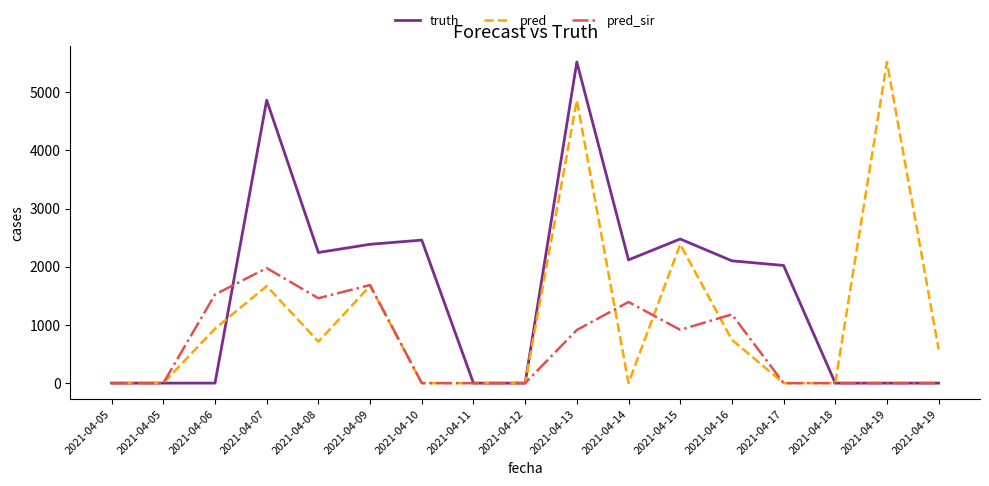

Reading left to right, list all the values displayed in this chart.

truth: 2021-04-05=0	2021-04-05=0	2021-04-06=0	2021-04-07=4862	2021-04-08=2245	2021-04-09=2386	2021-04-10=2458	2021-04-11=0	2021-04-12=0	2021-04-13=5519	2021-04-14=2118	2021-04-15=2477	2021-04-16=2102	2021-04-17=2022	2021-04-18=0	2021-04-19=0	2021-04-19=0
pred: 2021-04-05=0	2021-04-05=0	2021-04-06=936	2021-04-07=1668	2021-04-08=713	2021-04-09=1671	2021-04-10=0	2021-04-11=0	2021-04-12=0	2021-04-13=4862	2021-04-14=0	2021-04-15=2386	2021-04-16=745	2021-04-17=0	2021-04-18=0	2021-04-19=5519	2021-04-19=578
pred_sir: 2021-04-05=0	2021-04-05=0	2021-04-06=1523	2021-04-07=1977	2021-04-08=1459	2021-04-09=1686	2021-04-10=0	2021-04-11=0	2021-04-12=0	2021-04-13=913	2021-04-14=1394	2021-04-15=916	2021-04-16=1181	2021-04-17=0	2021-04-18=0	2021-04-19=0	2021-04-19=0